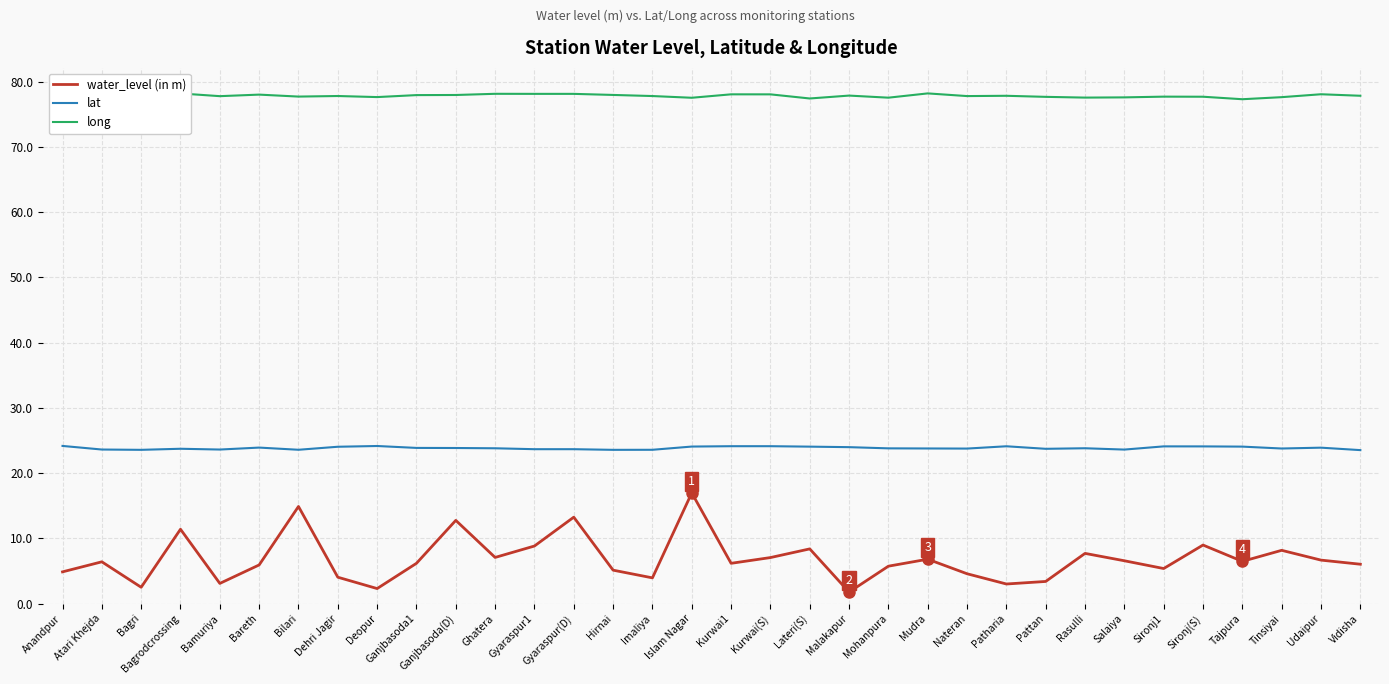

At how many categories does at least one series exceed 37?

34